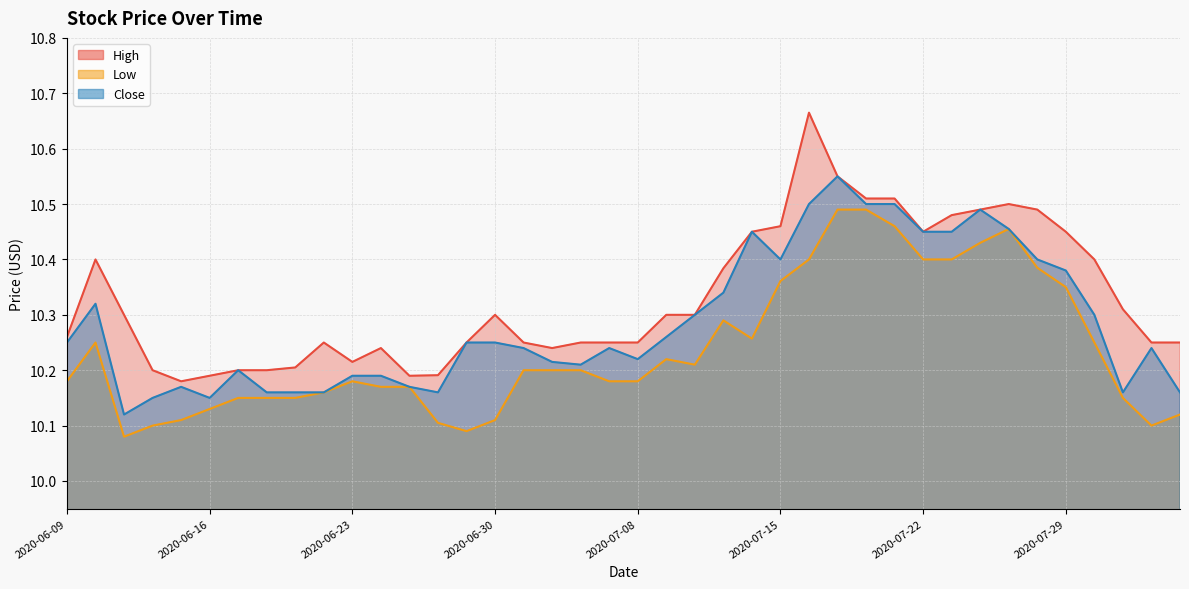

At which label does Low reach its peak?

2020-07-17